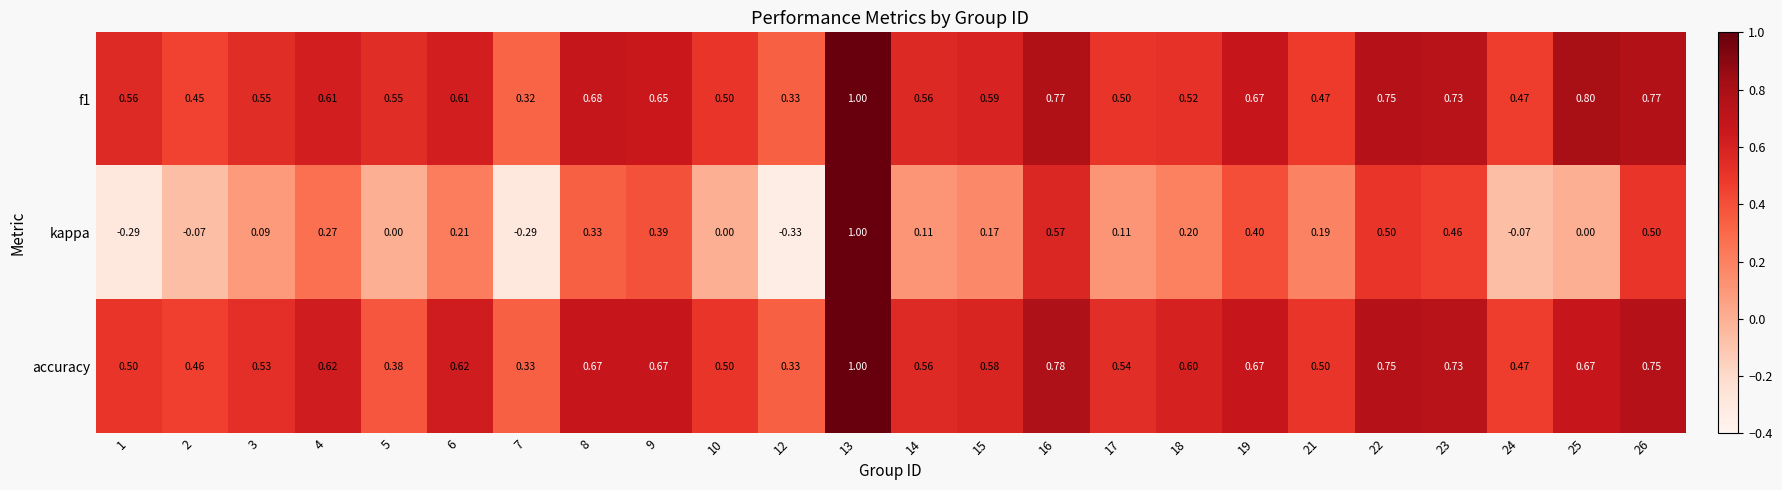

At which category is the sum across all series the highest?

13